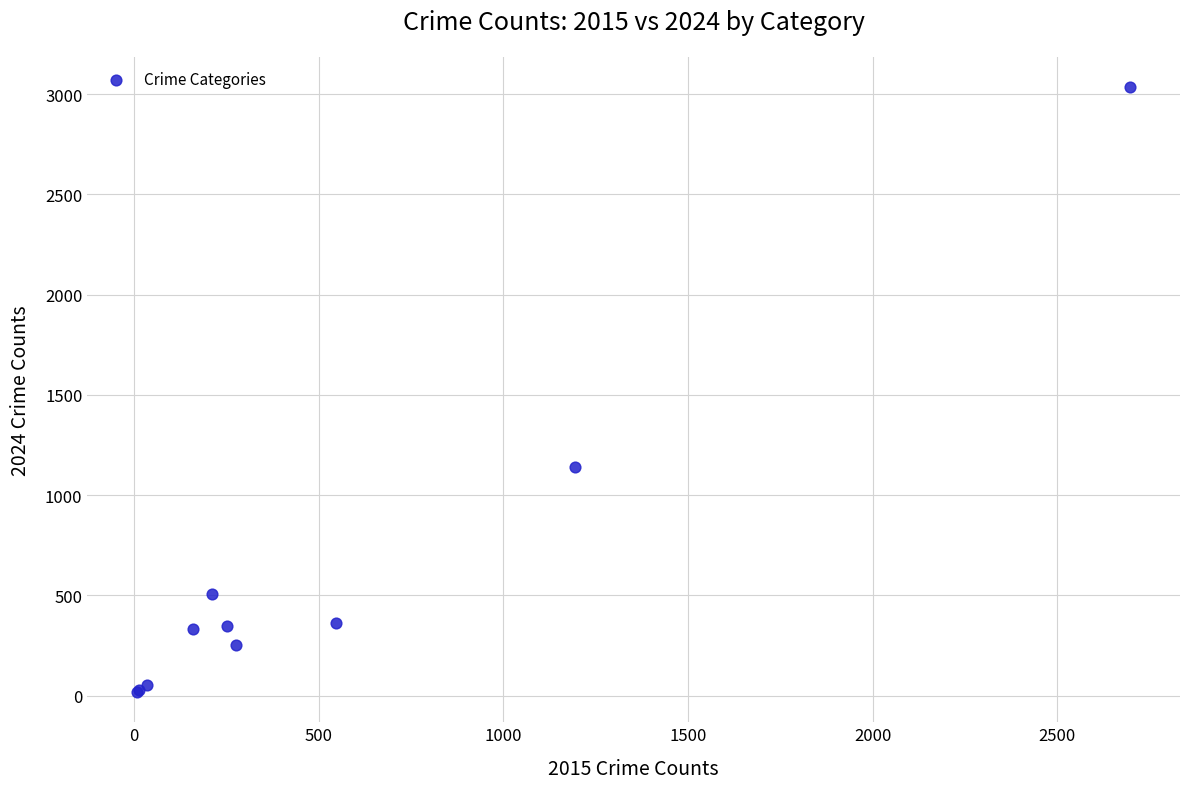

What Y value in the scatter plot is closest to 1527?

1139